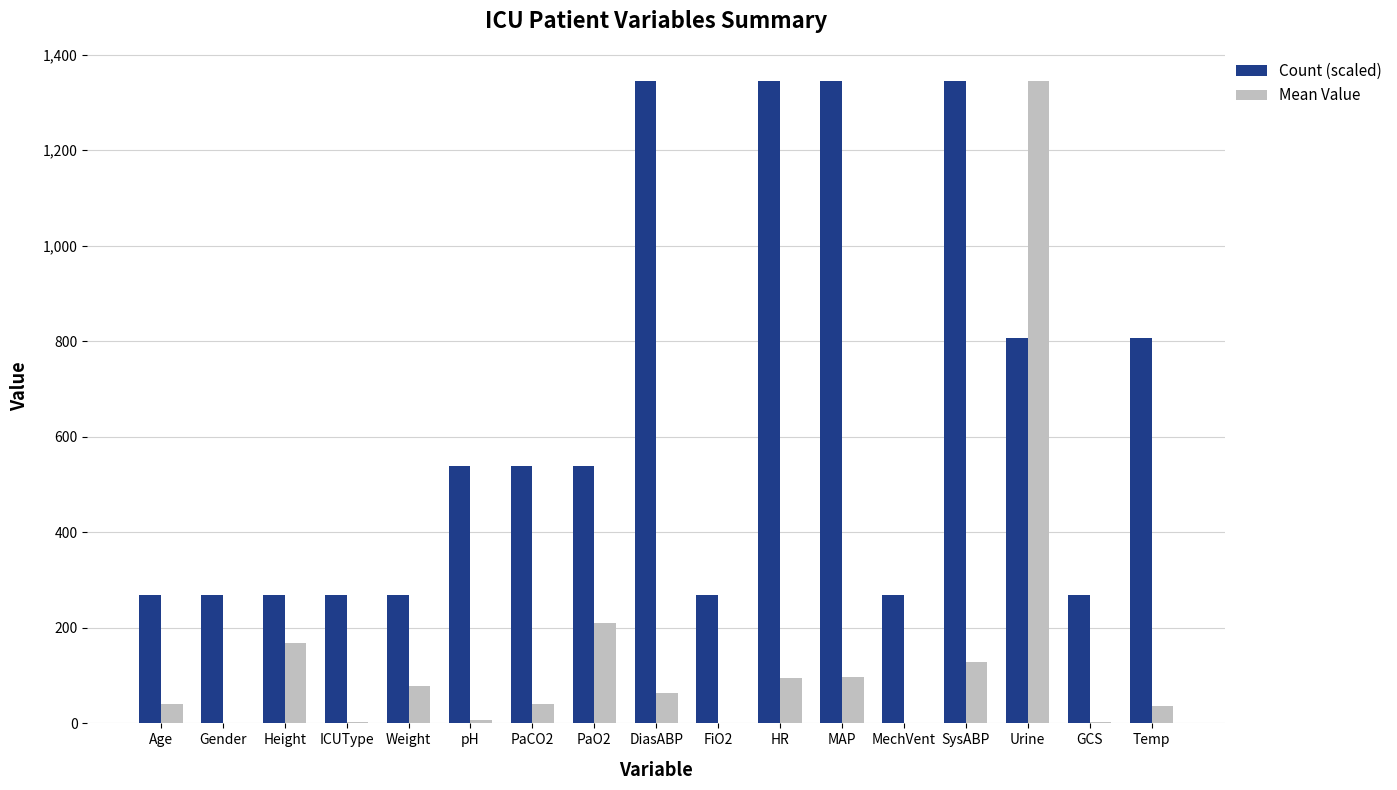

Is it true that Count (scaled) equals 1345.0 at DiasABP?

True